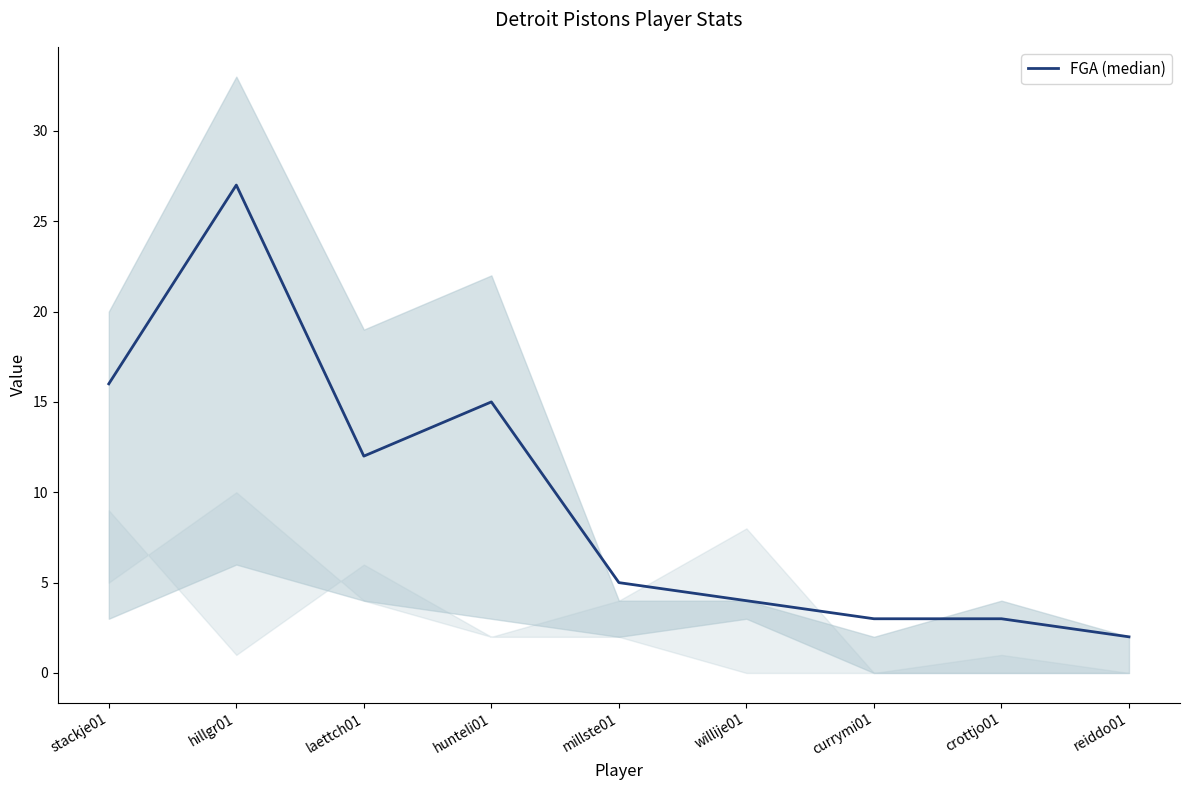

Where does the data first go above 5?

stackje01